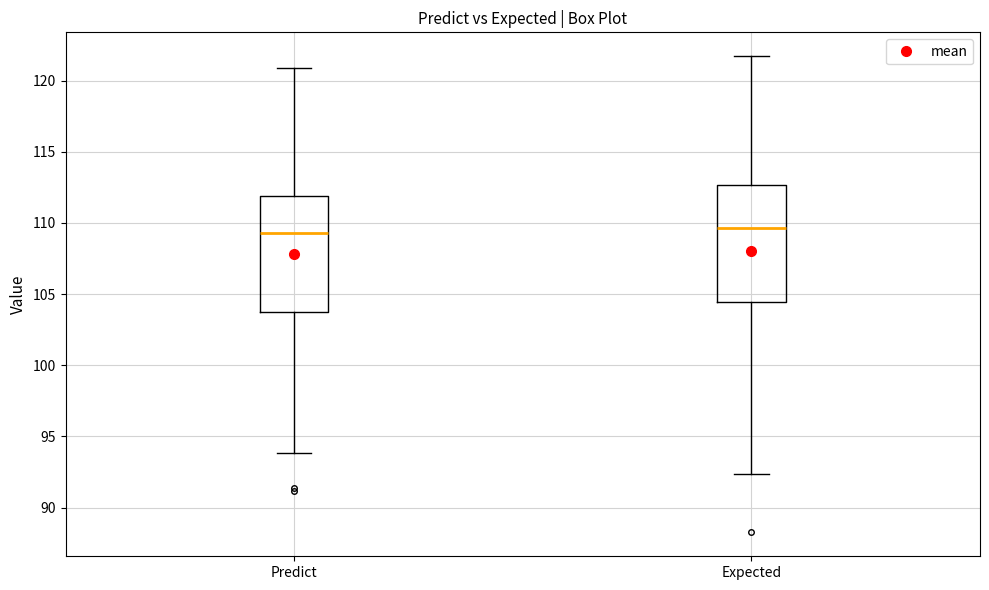

Reading left to right, transcribe this box plot: for each box, give where its median line is, the range the box spans, and where its two whiskers end, as read against the y-axis. The values are not printed on the chart, so give them approximately, as read against the axis.

Predict: median 109.5, box 103.5 to 112.0, whiskers 94.0 to 121.0
Expected: median 109.5, box 104.5 to 112.5, whiskers 92.5 to 121.5